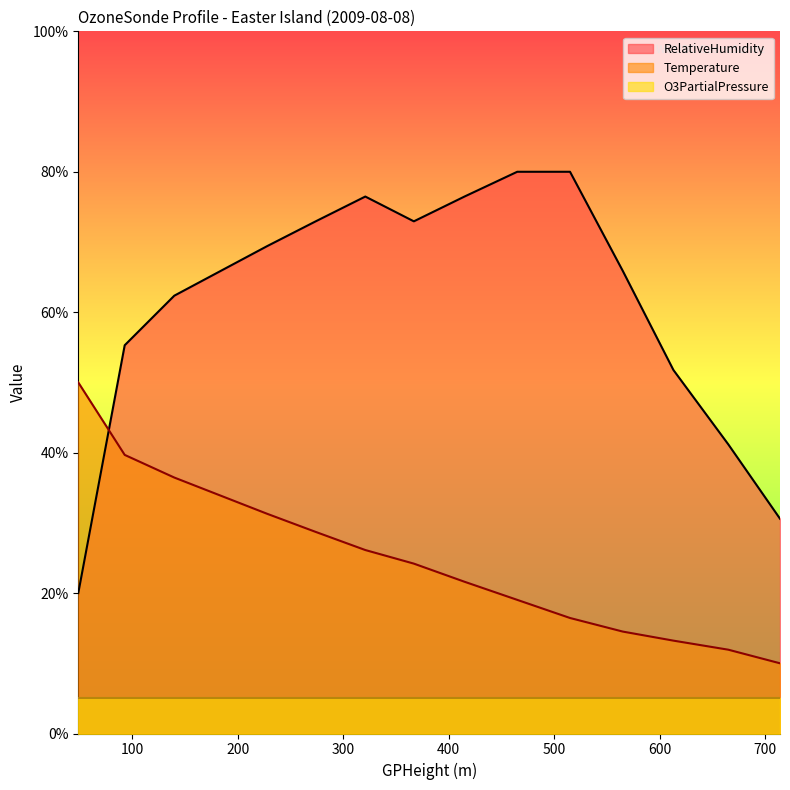

At which category is the sum across all series the highest?

321.0